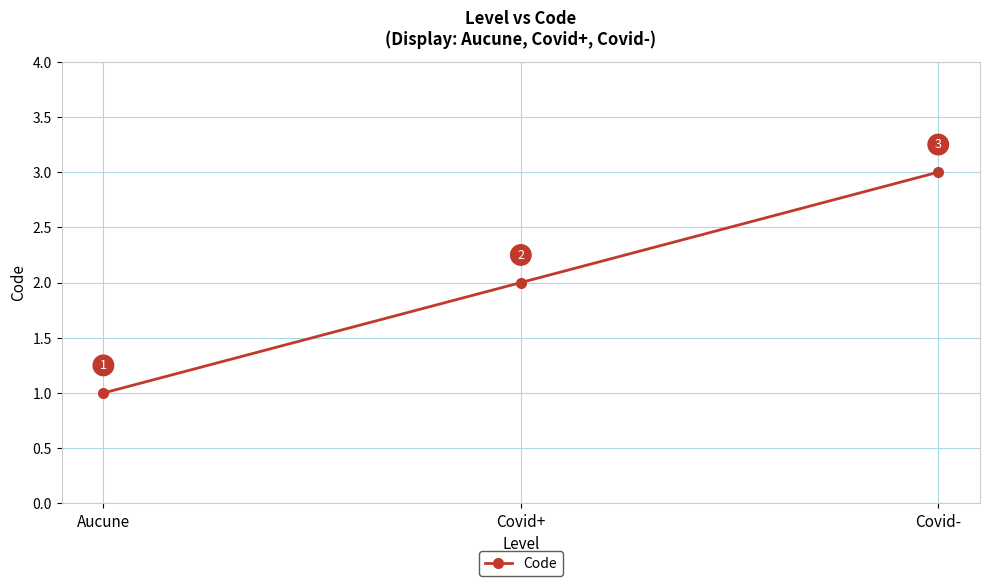

What is the value of the 3rd point from the left?

3